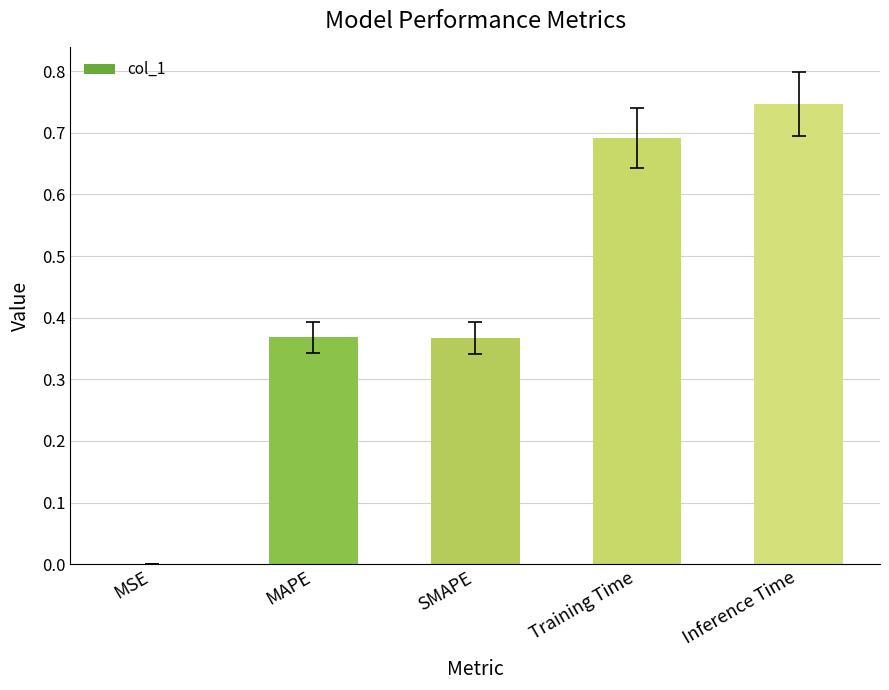

Is it true that the value at MSE is 0.0?

True